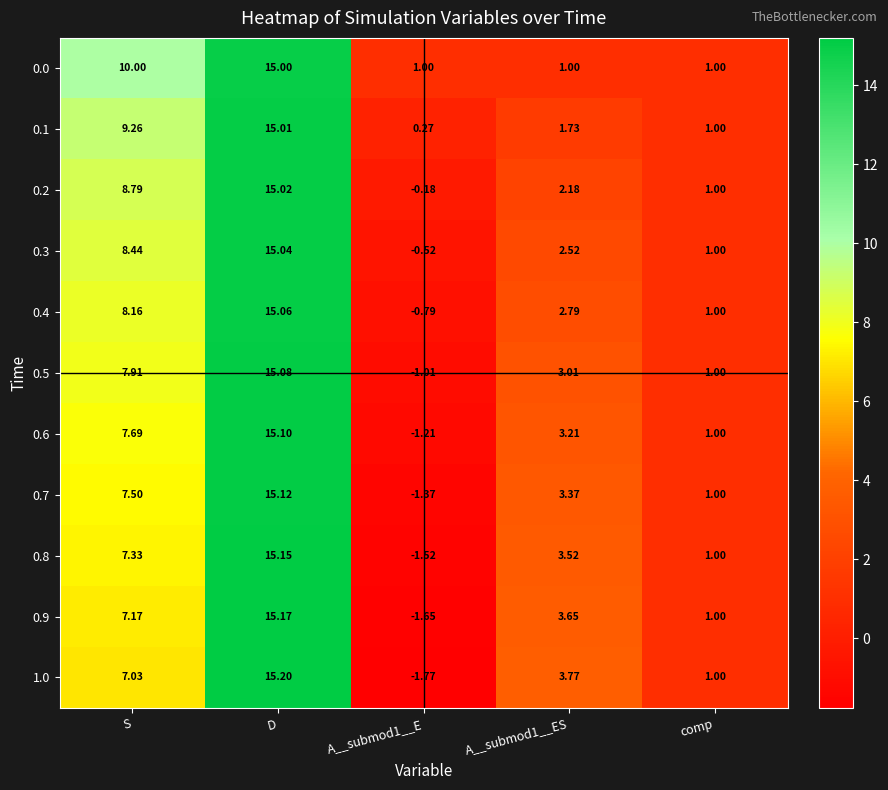

At how many categories does at least one series exceed 11?

1